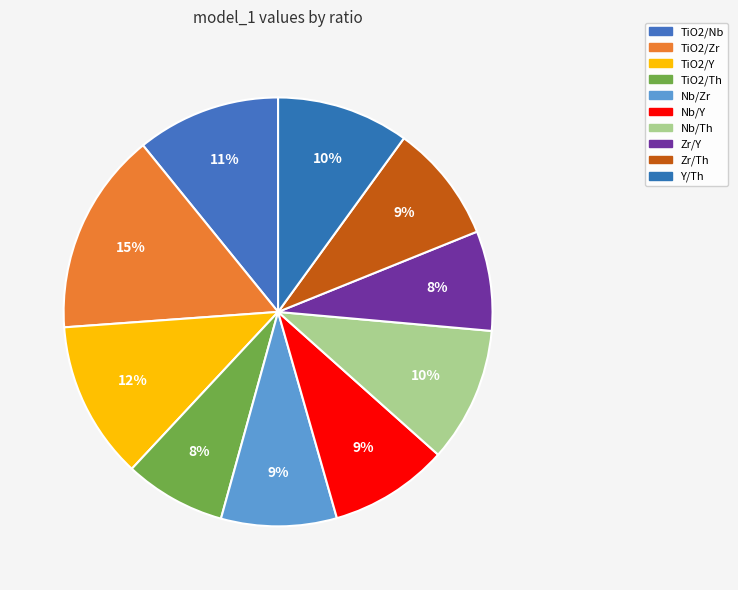

Is TiO2/Nb the majority of the pie?

No